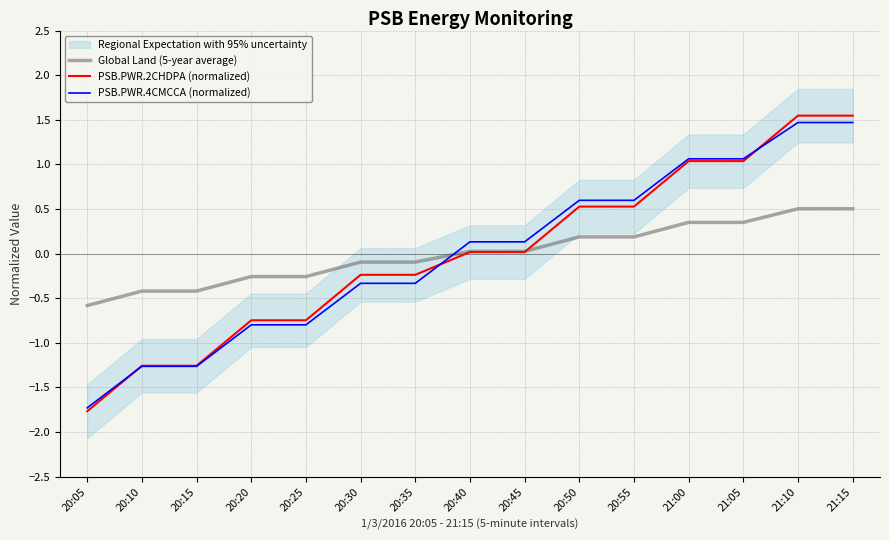

How many negative values does the PSB.PWR.4CMCCA (normalized) series have?

7